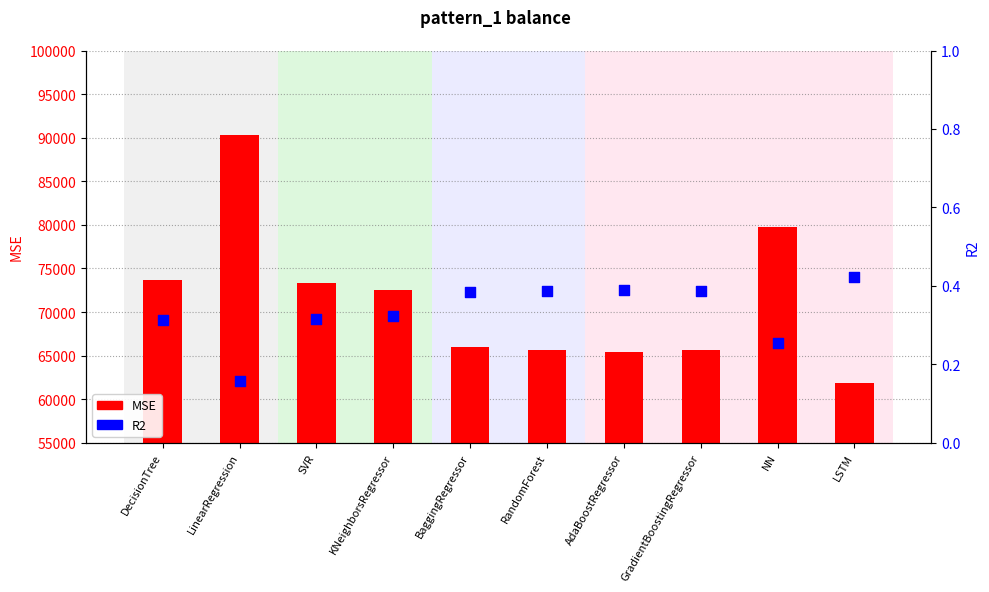

At how many categories does at least one series exceed 56461?

10